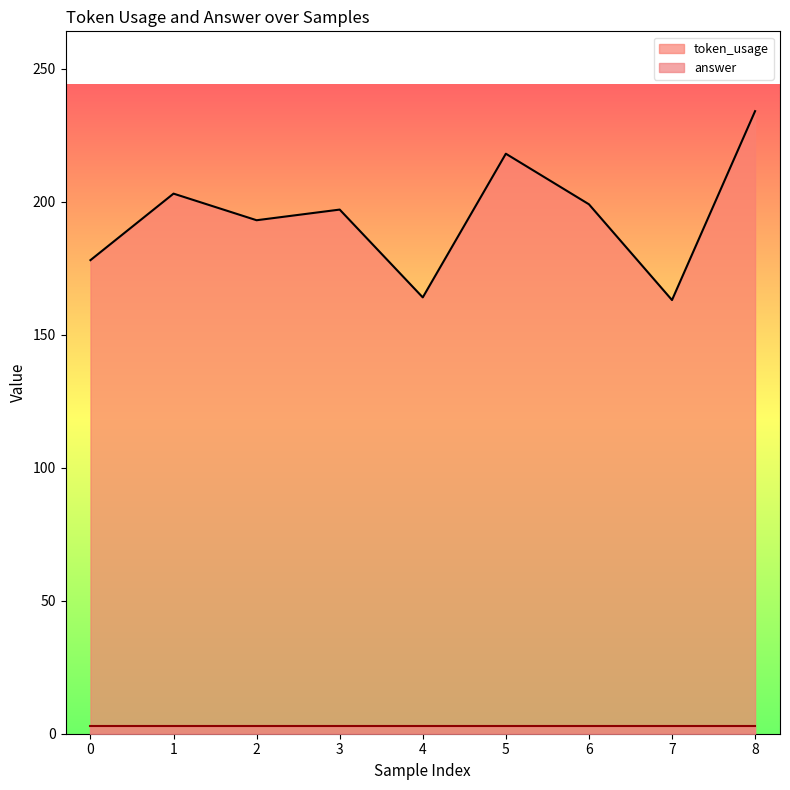

The value at 8 is 234. True or false?

True